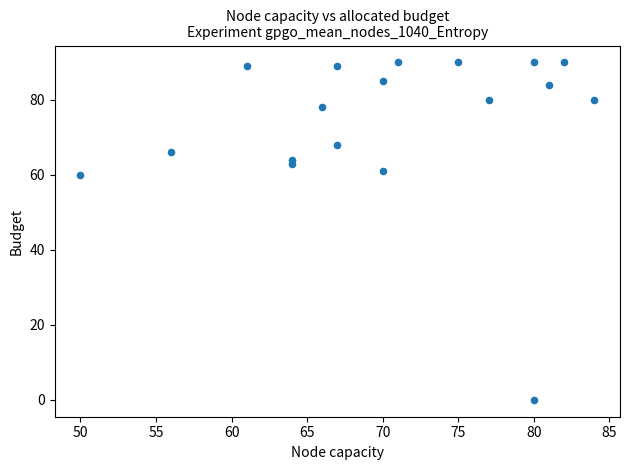

What Y value in the scatter plot is closest to 45?

60